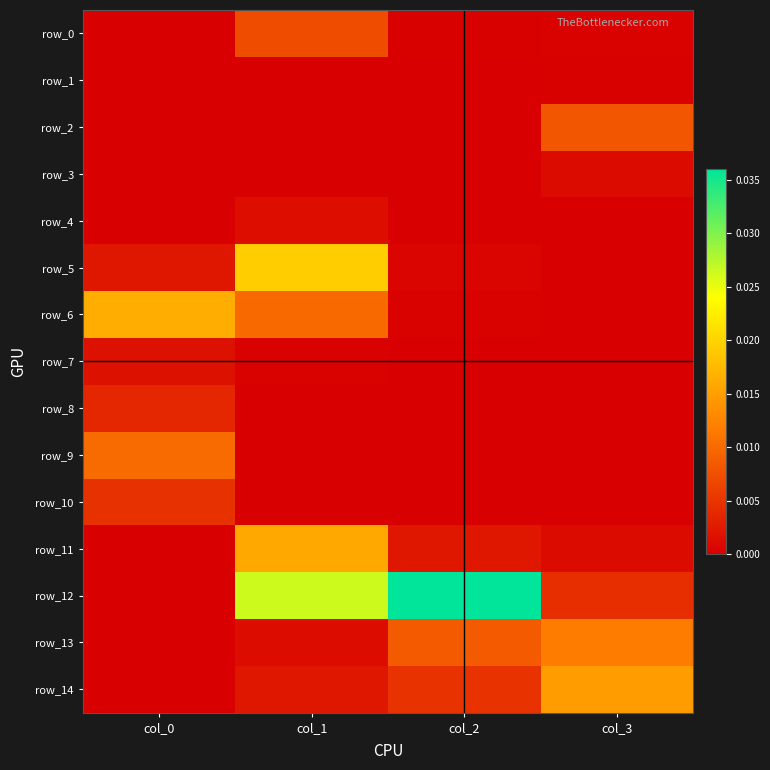

How many values in the row_6 series exceed 0?

3